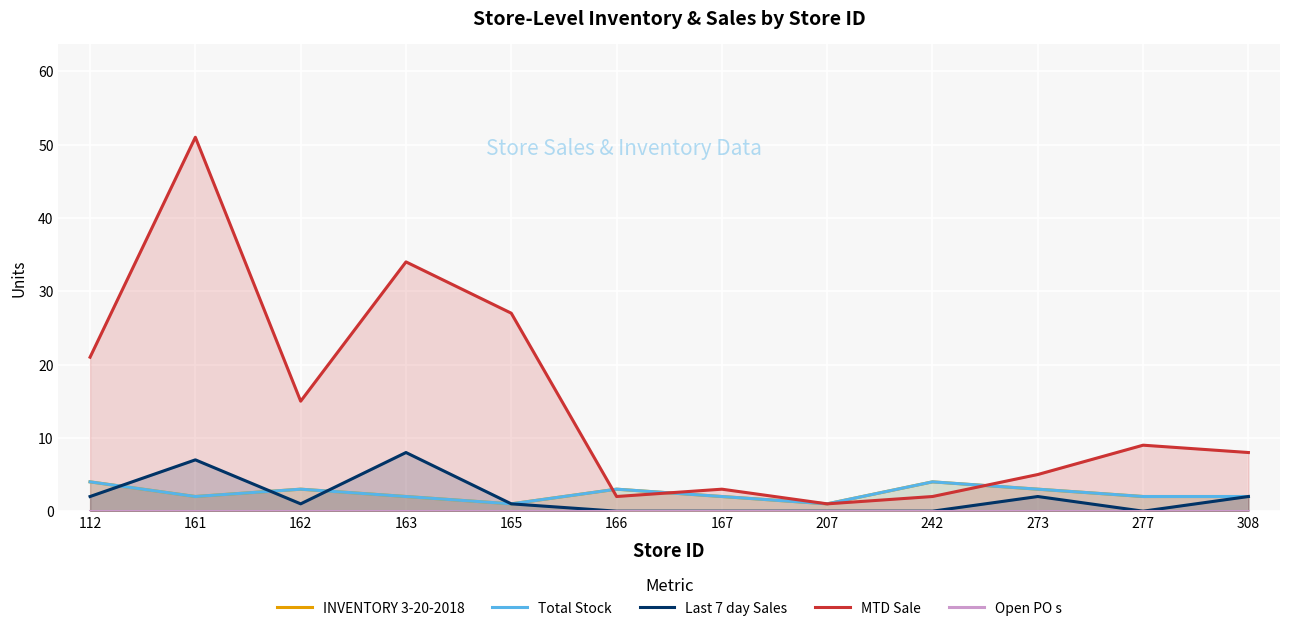

Rank the categories by Total Stock value from lowest to highest.

165, 207, 161, 163, 167, 277, 308, 162, 166, 273, 112, 242